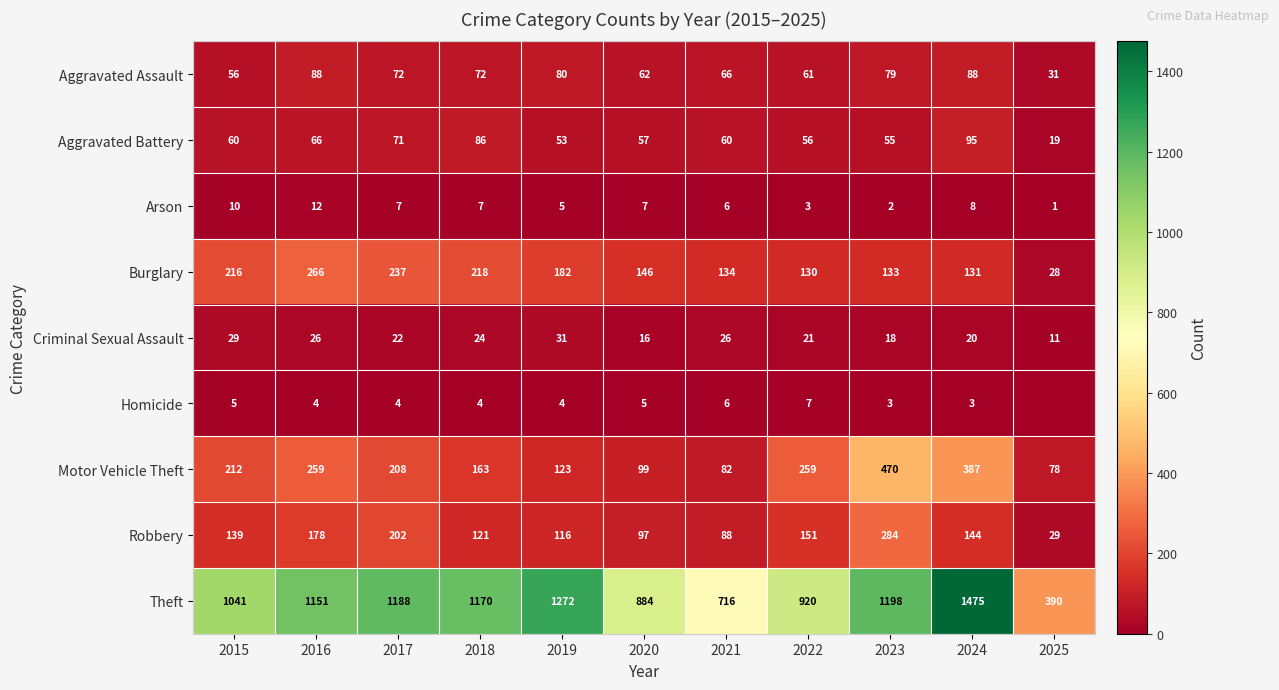

Is it true that Motor Vehicle Theft equals 454 at 2022?

False